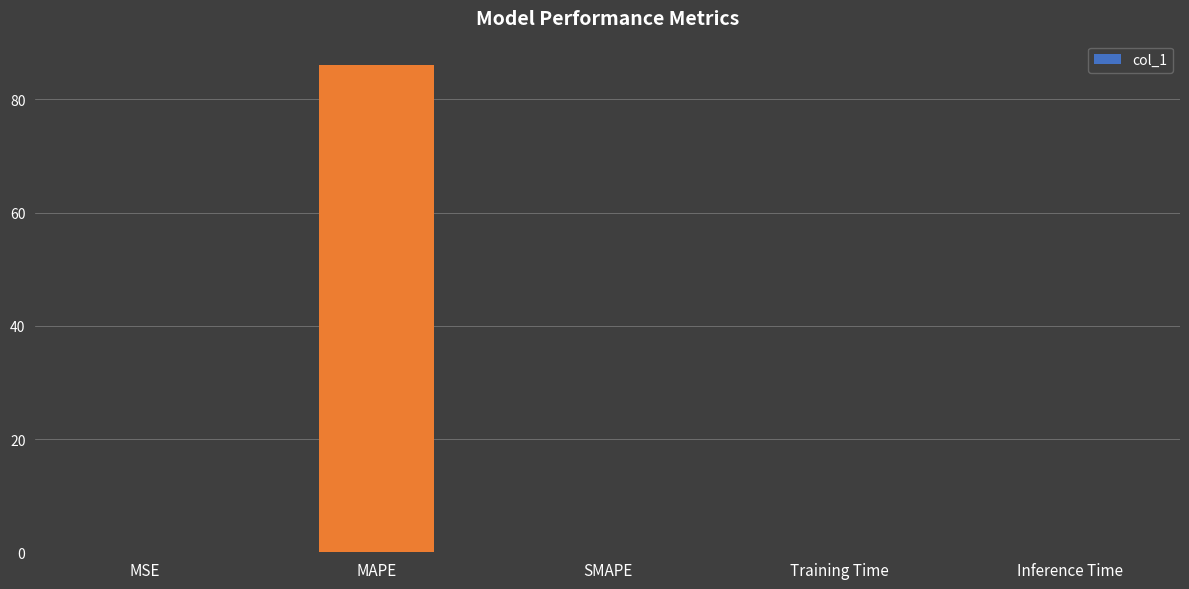

Which category has the highest value across all series?

MAPE